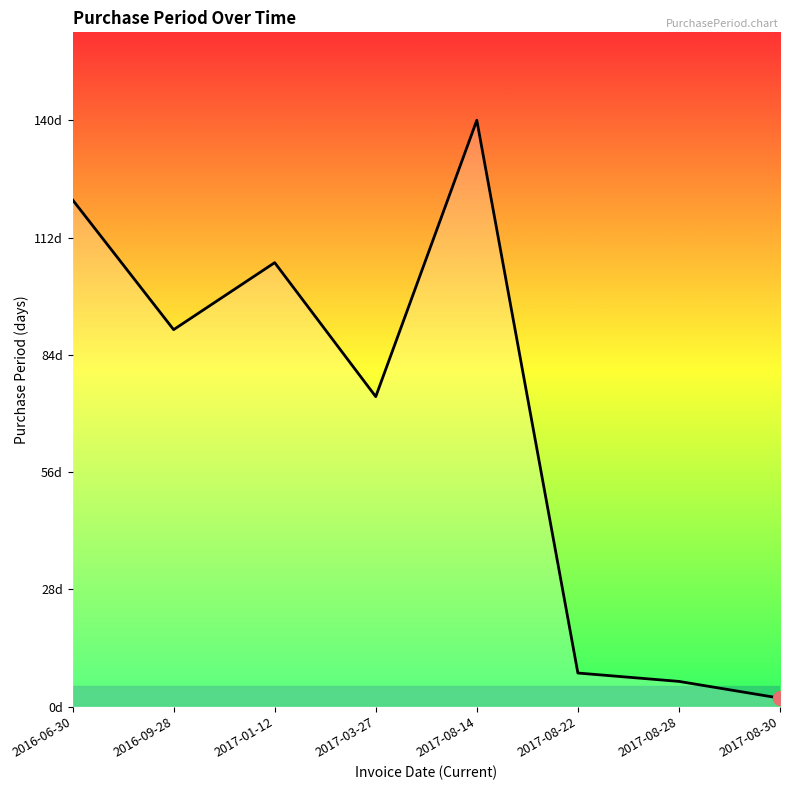

What is the value of the 6th point from the left?

8